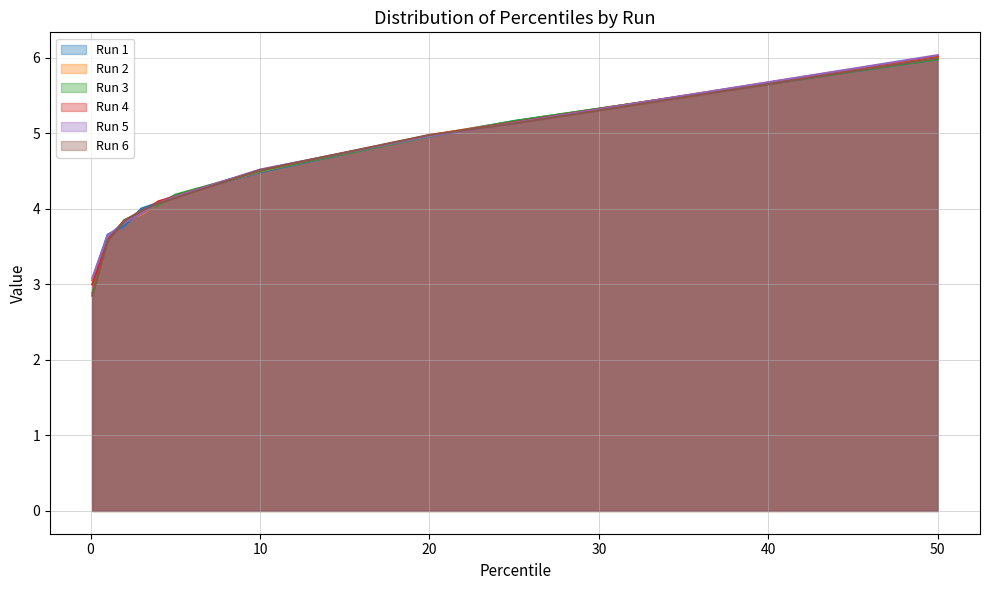

Which series changed the most between 3 and 20?

Run 2